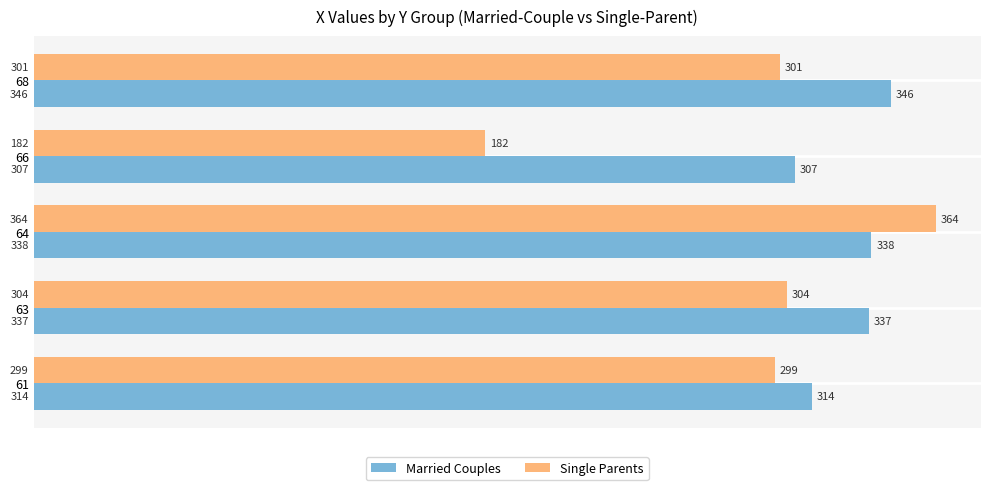

What is the sum of all Single Parents values?

1450